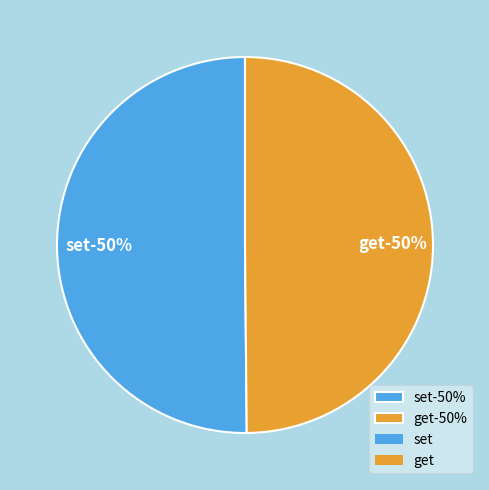

What percentage is the get slice, to the nearest percent?

50%